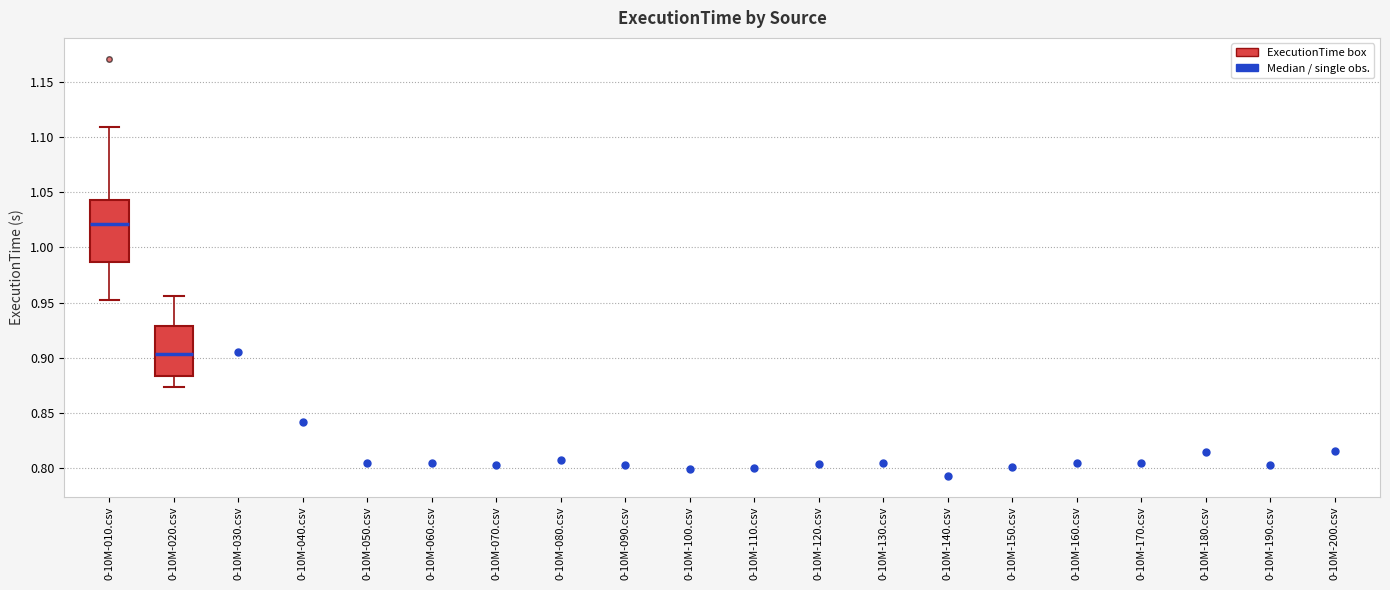

Reading left to right, read every box against the y-axis: the position of its median line, the range the box covers, and the ends of its whiskers. The values are not printed on the chart, so give them approximately, as read against the axis.

0-10M-010.csv: median 1.020, box 0.985 to 1.045, whiskers 0.950 to 1.110
0-10M-020.csv: median 0.905, box 0.885 to 0.930, whiskers 0.875 to 0.955